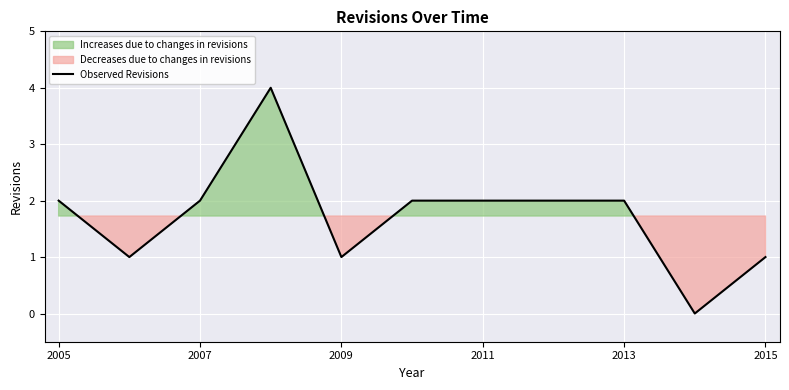

The Observed Revisions series shows 2 at 2009. True or false?

False